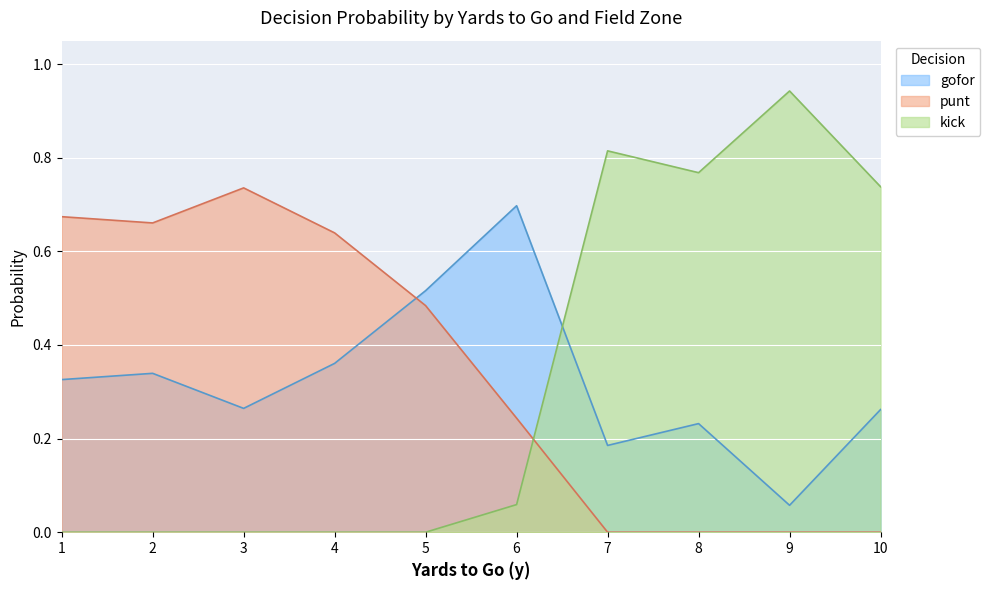

The value of gofor at 3 is 0.1. True or false?

False